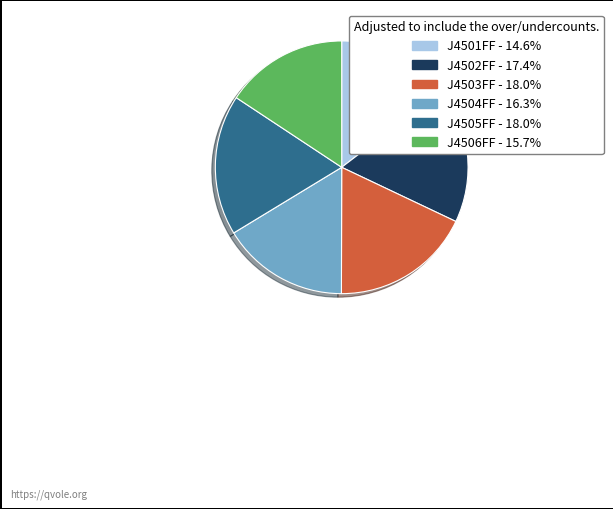

True or false: J4502FF accounts for 17% of the total.

True